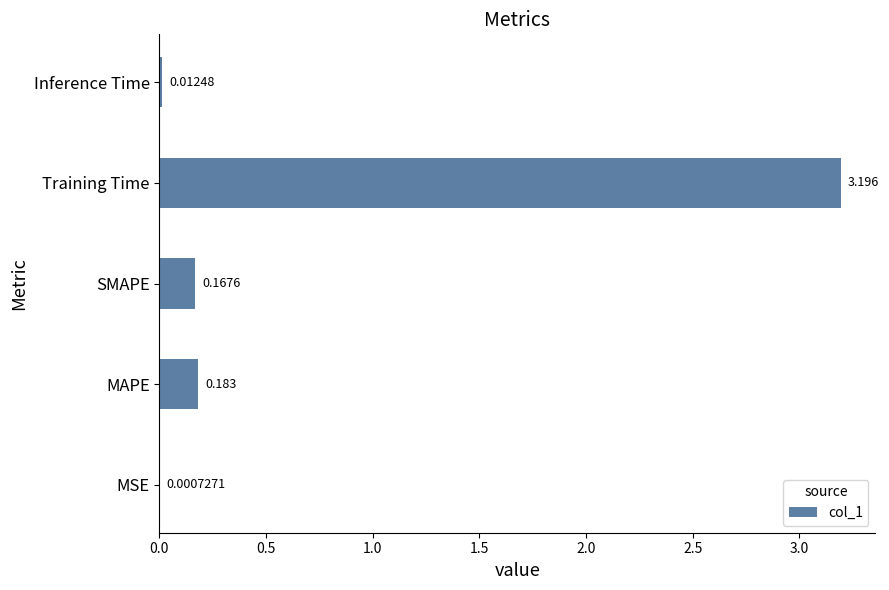

Between MAPE and Training Time, which is larger?

Training Time